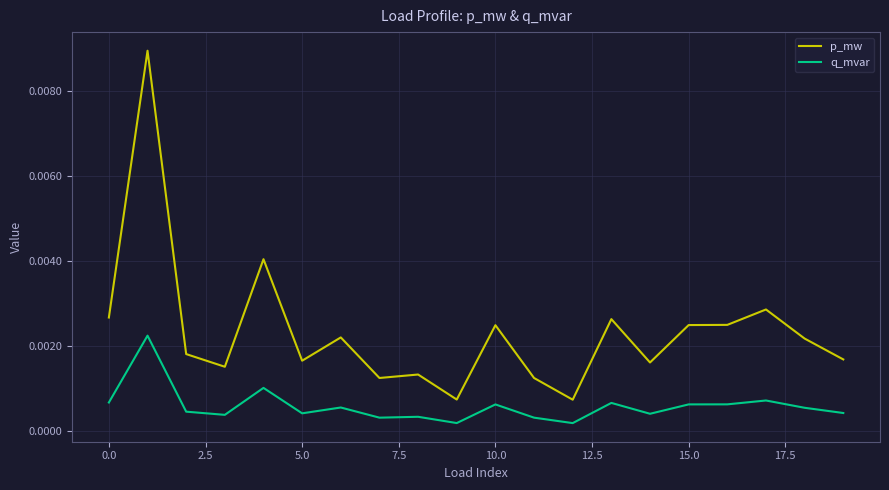

Which series has the largest total across all categories?

p_mw